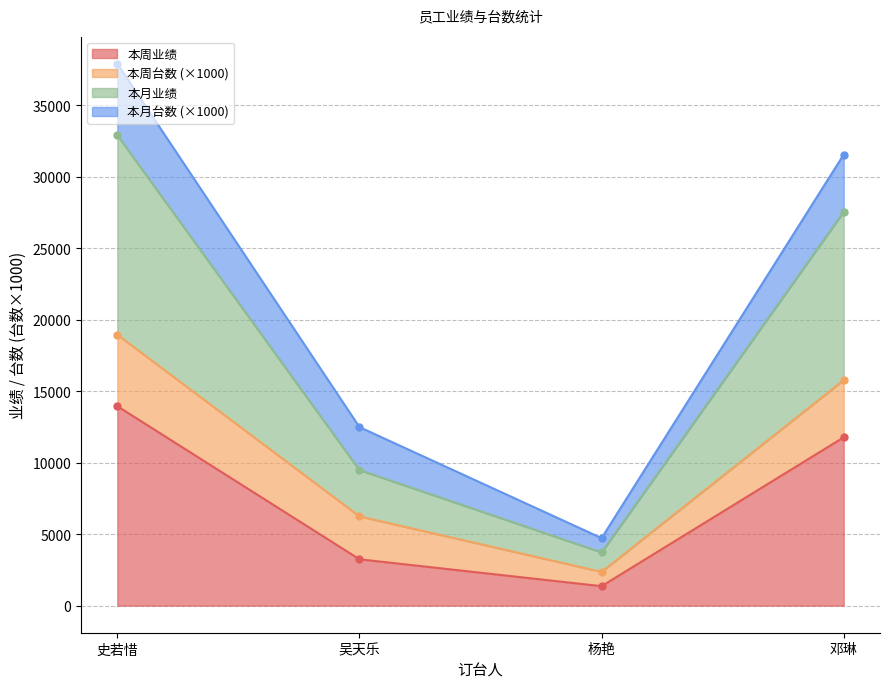

How many values in the 本周业绩 series exceed 11767?

1